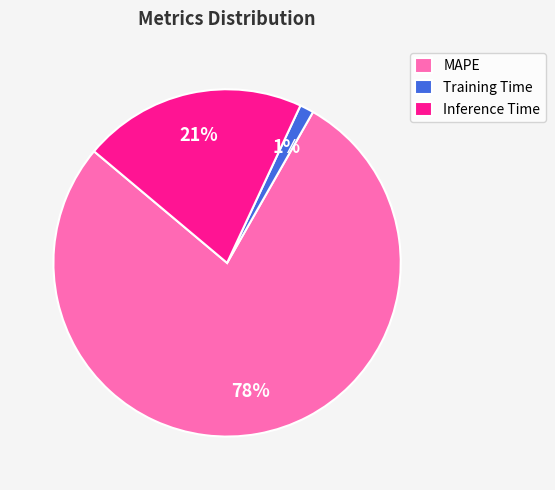

Do Inference Time and Training Time together represent more than half of the pie?

No